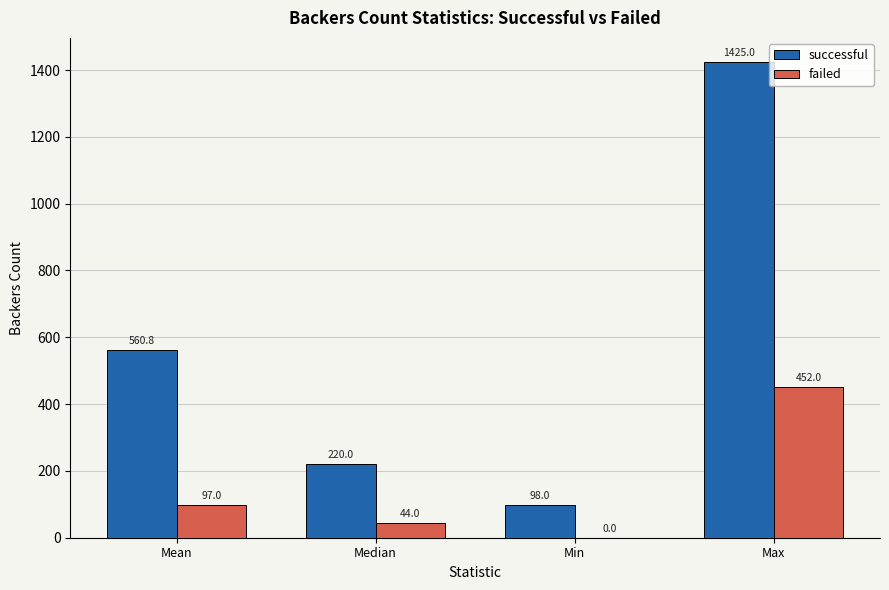

What is the highest value of the successful series?

1425.0